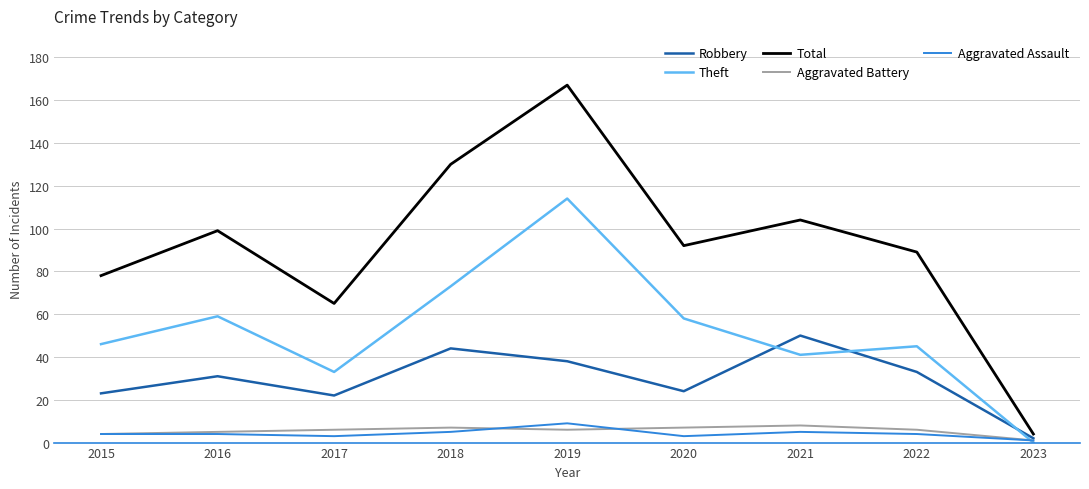

Reading left to right, transcribe all the data shown in this chart.

Robbery: 2015=23	2016=31	2017=22	2018=44	2019=38	2020=24	2021=50	2022=33	2023=2
Theft: 2015=46	2016=59	2017=33	2018=73	2019=114	2020=58	2021=41	2022=45	2023=0
Total: 2015=78	2016=99	2017=65	2018=130	2019=167	2020=92	2021=104	2022=89	2023=4
Aggravated Battery: 2015=4	2016=5	2017=6	2018=7	2019=6	2020=7	2021=8	2022=6	2023=1
Aggravated Assault: 2015=4	2016=4	2017=3	2018=5	2019=9	2020=3	2021=5	2022=4	2023=1